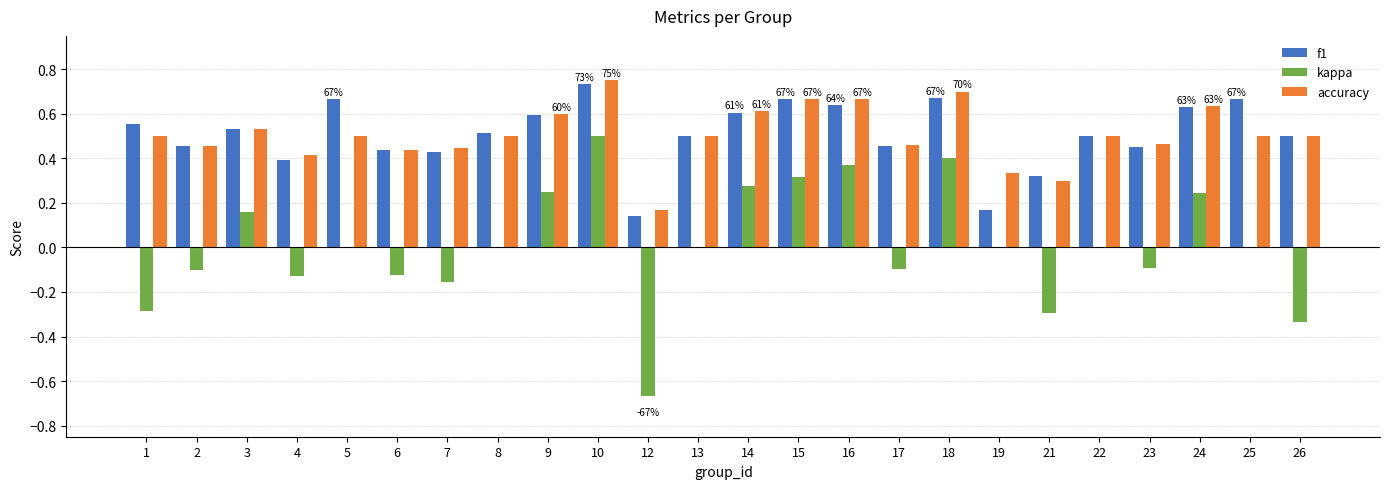

Is the value of f1 at 12 greater than the value of kappa at 26?

Yes